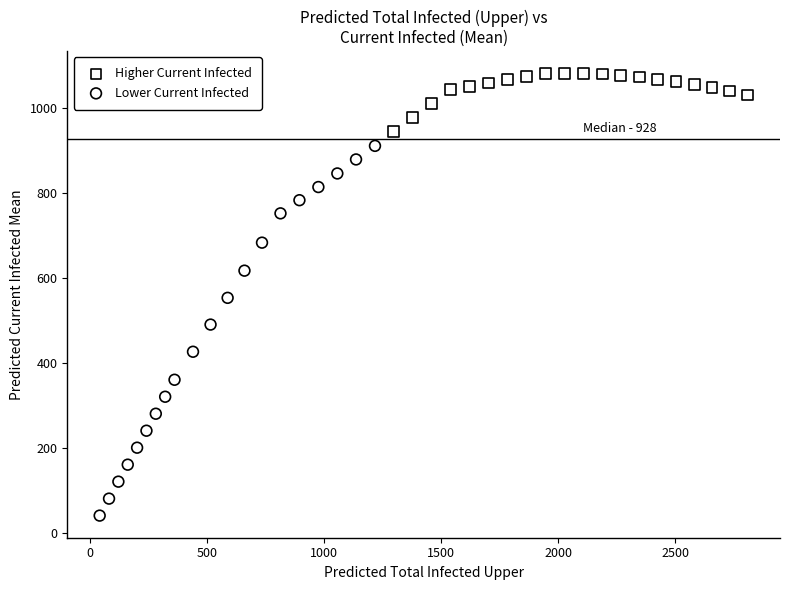

Which series contains the lowest Y value?

Lower Current Infected